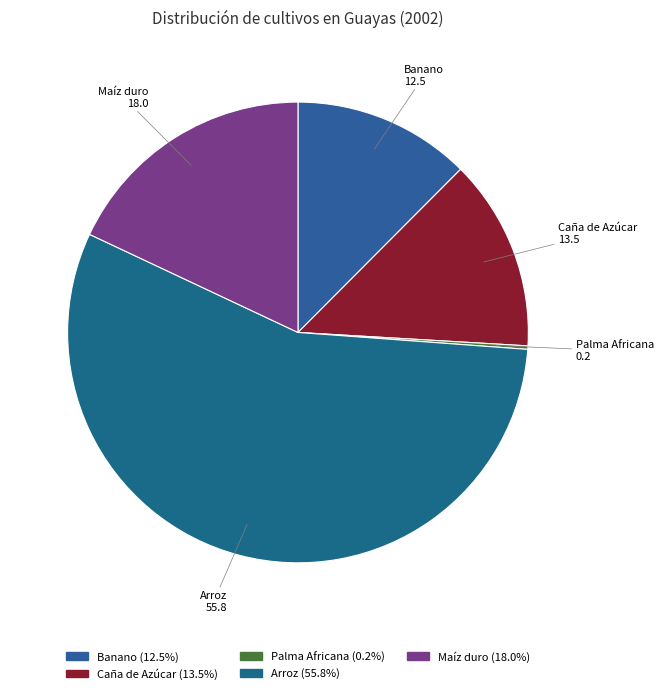

Do Arroz and Maíz duro together represent more than half of the pie?

Yes